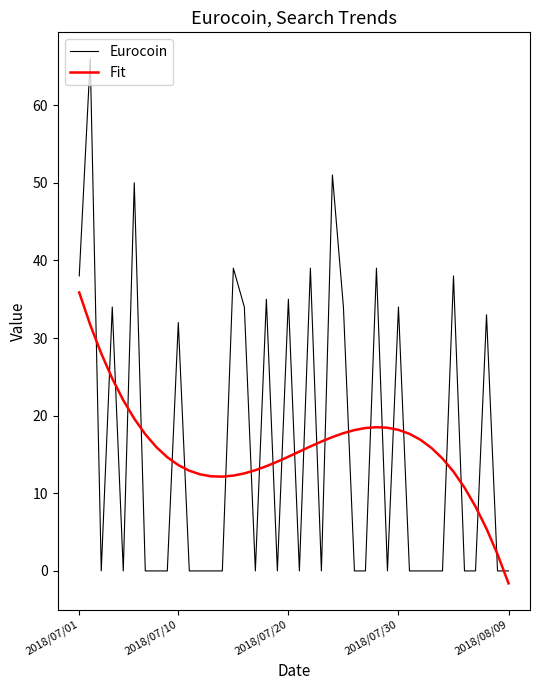

How many intersections are there between Fit and Eurocoin?

26